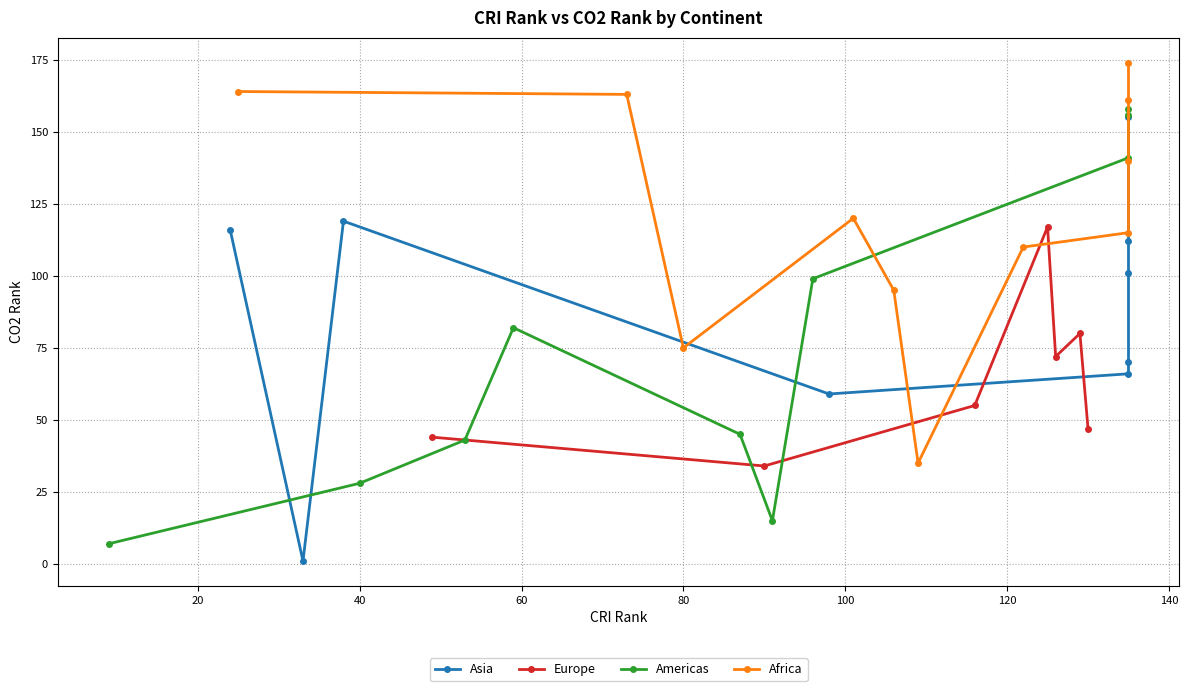

Which series ends up on top after the final intersection of Europe and Asia?

Asia